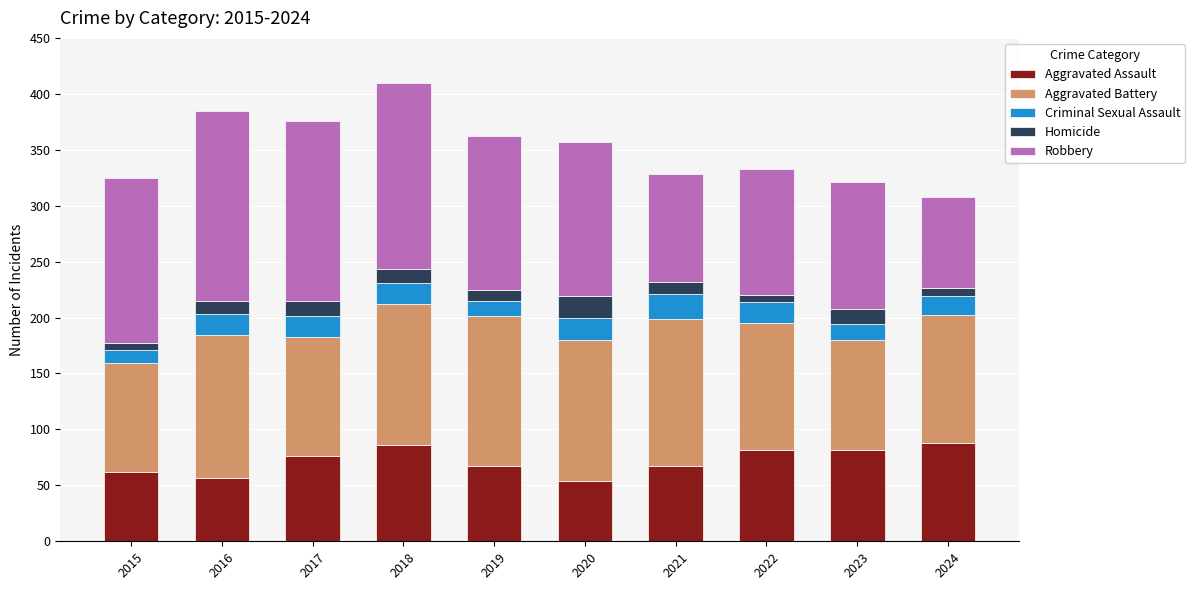

What is the average value of the Aggravated Assault series?

72